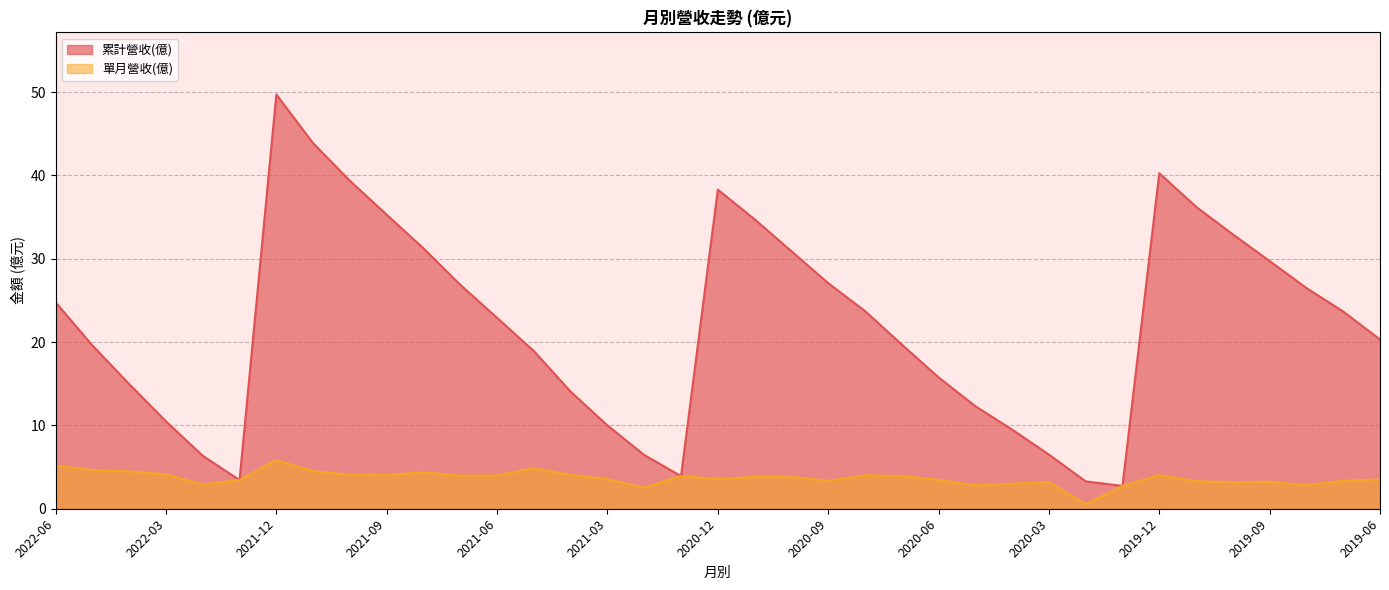

At 2022-02, list the series in order from largest to smallest.

累計營收(億), 單月營收(億)